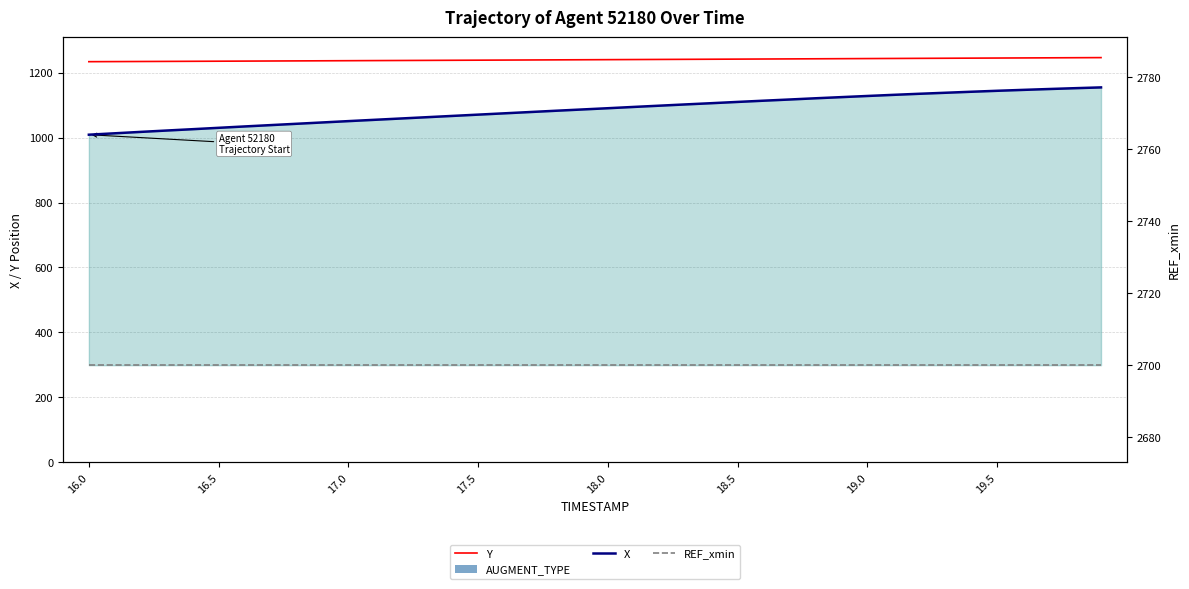

What is the average value of the Y series?

1239.9